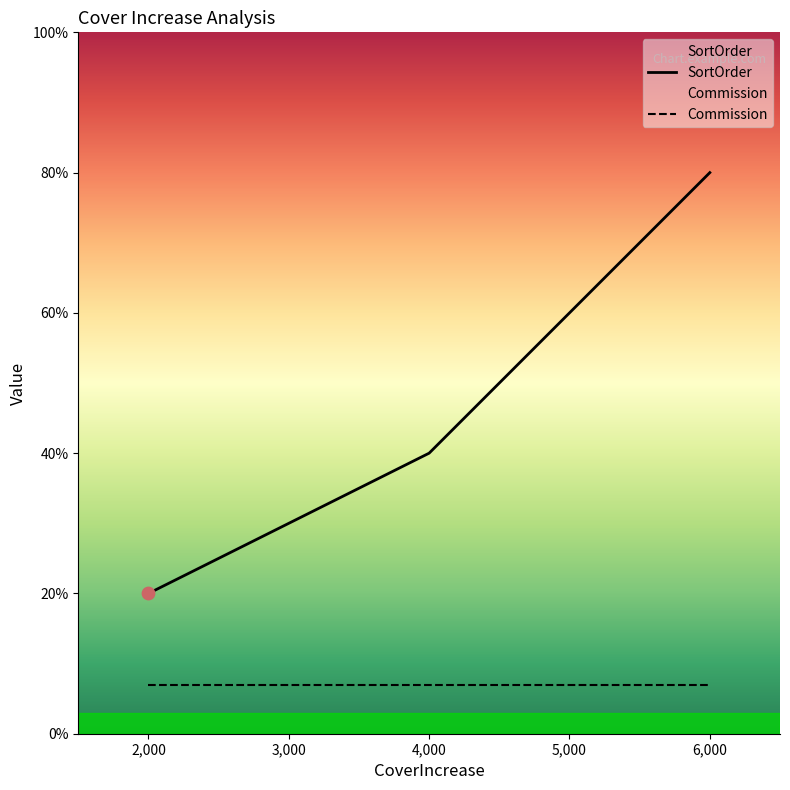

What is the change in value from 2000 to 4000?

+1